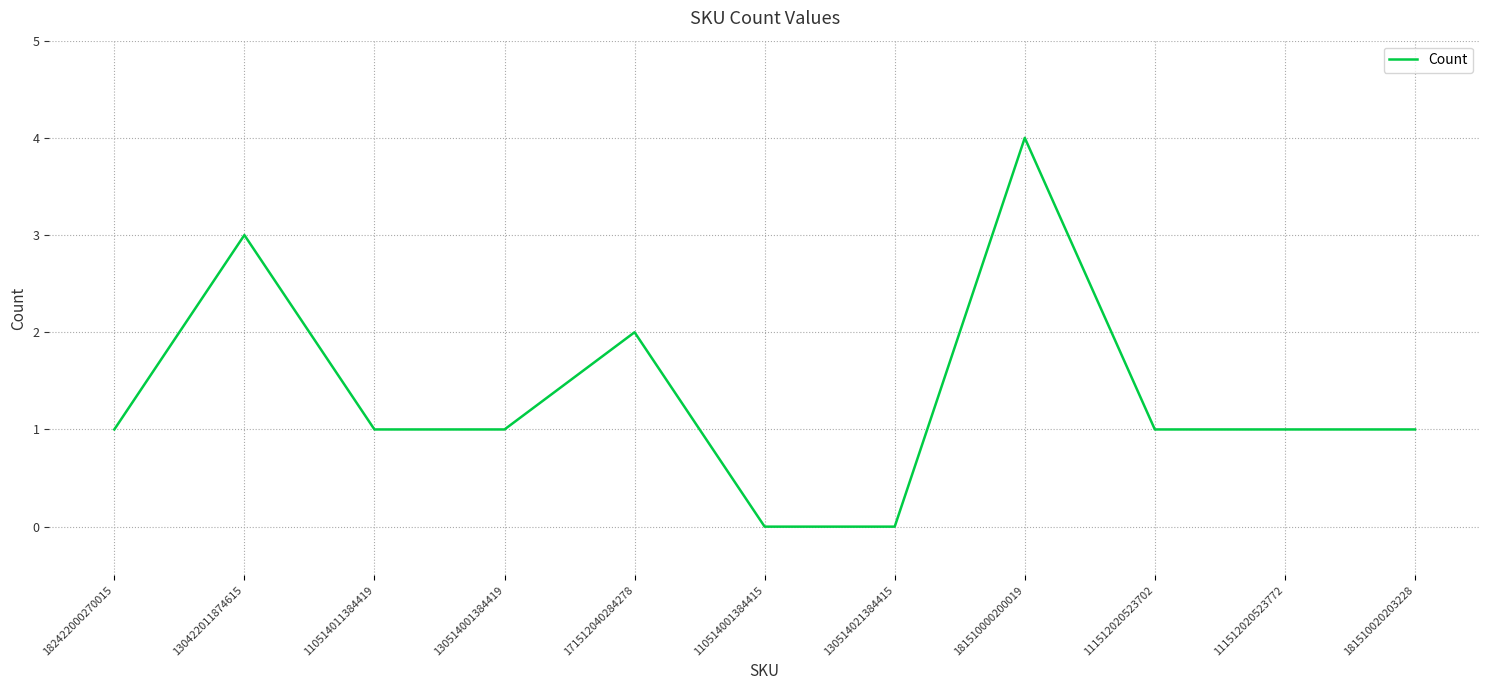

What is the approximate value at 130422011874615?

3